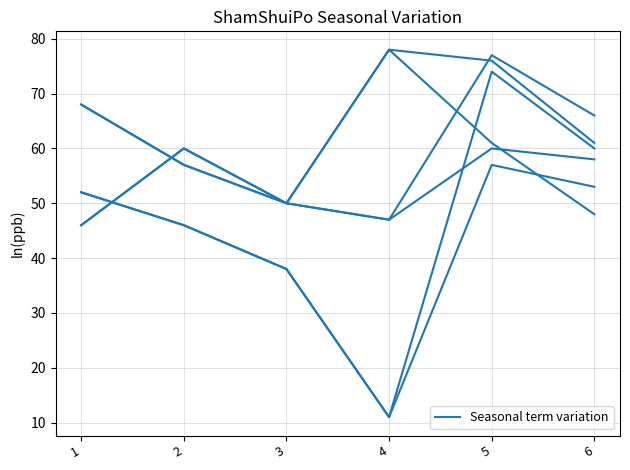

Which label corresponds to the largest value in the chart?

5